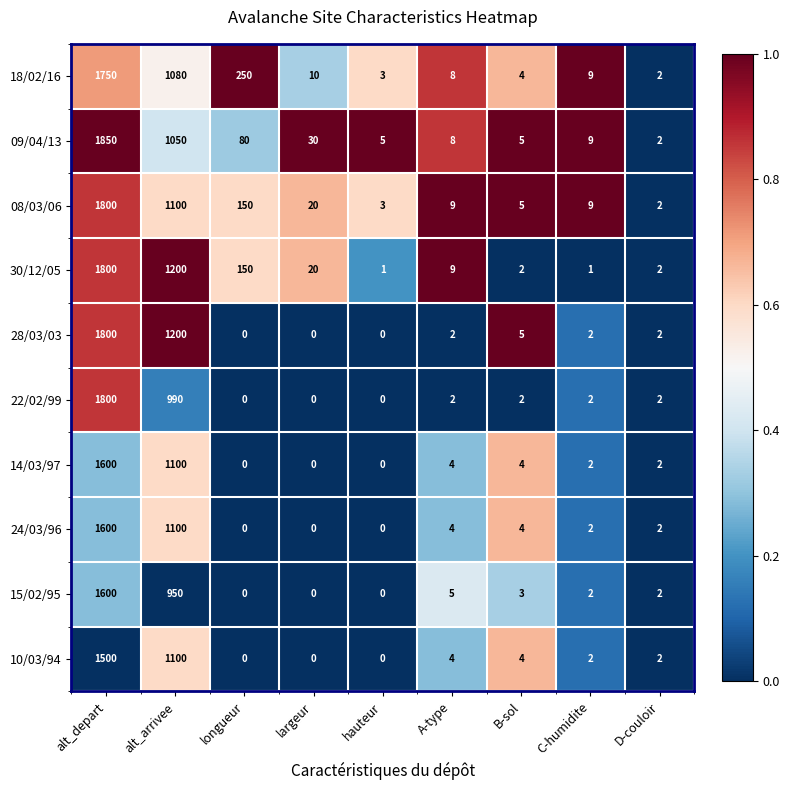

What is the sum of the 10/03/94 values at longueur and alt_depart?

1500